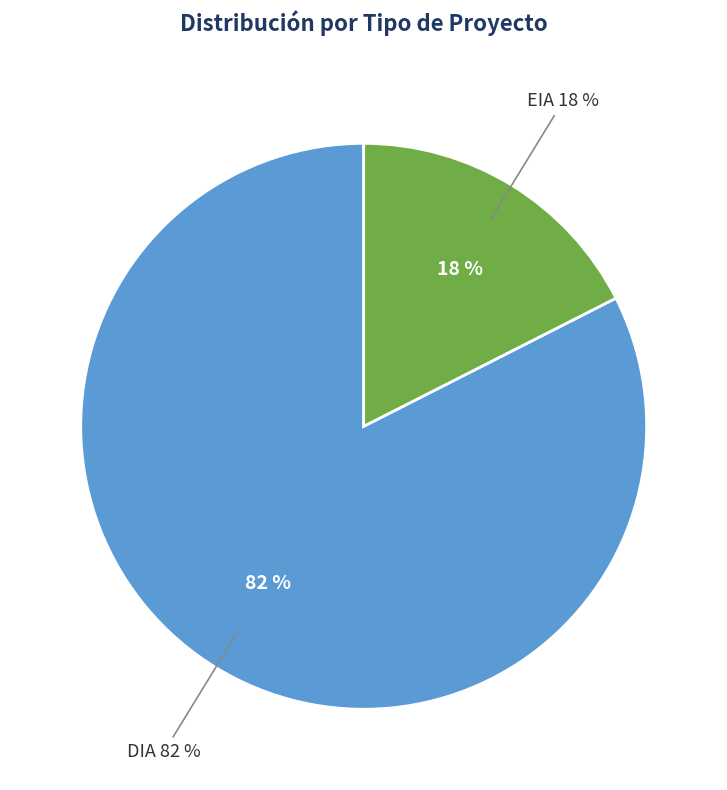

Is it true that DIA is 92% of the pie?

False